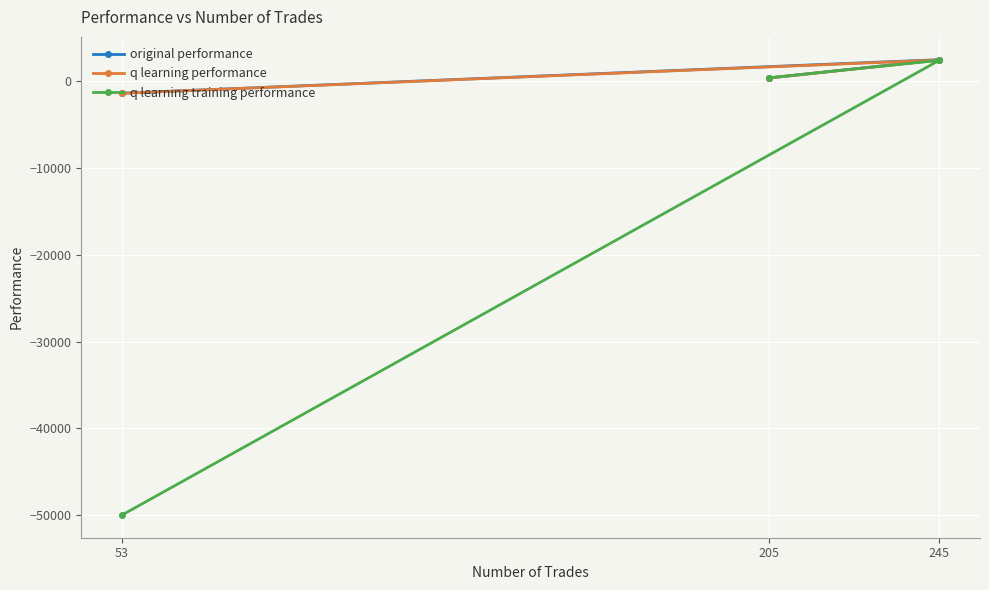

How many data points does each series have?

3